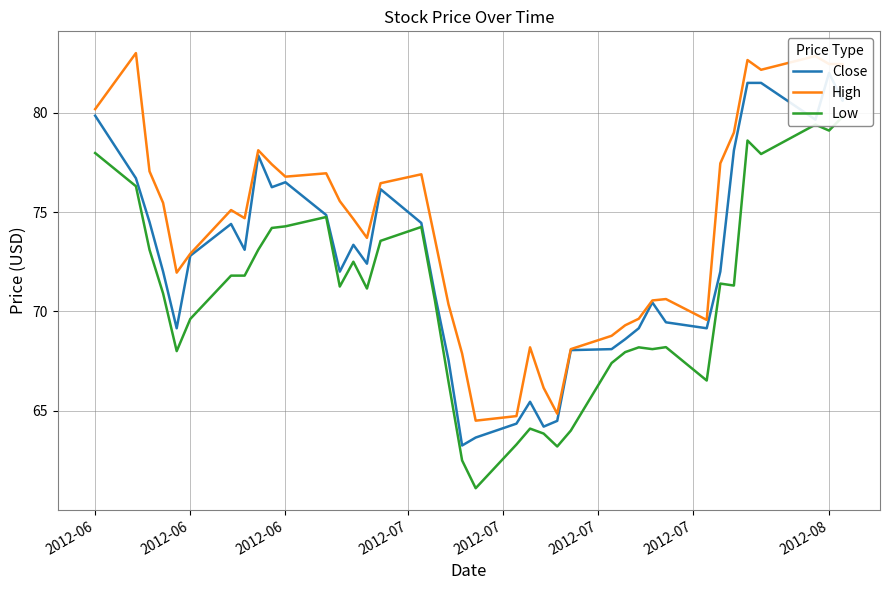

What are all the series names shown in the legend?

Close, High, Low